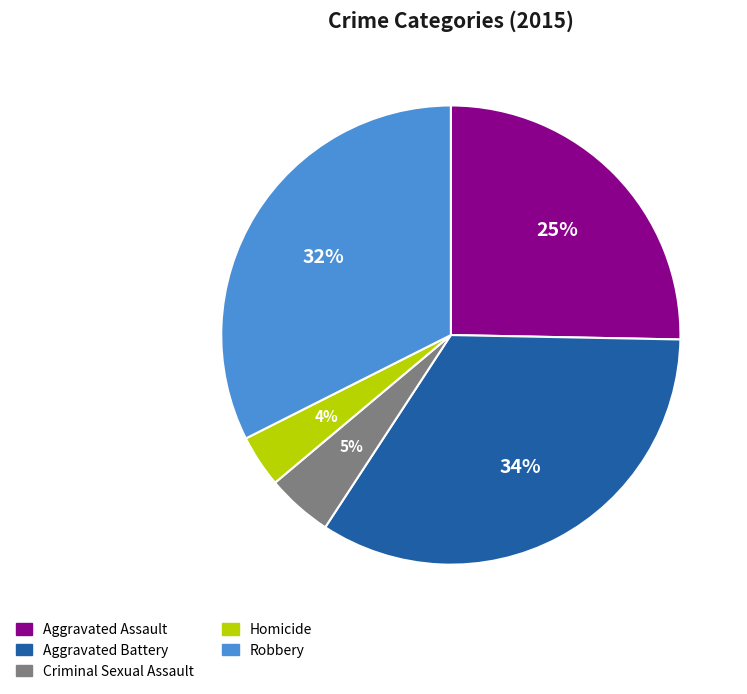

Is there any slice that represents more than half of the pie?

No